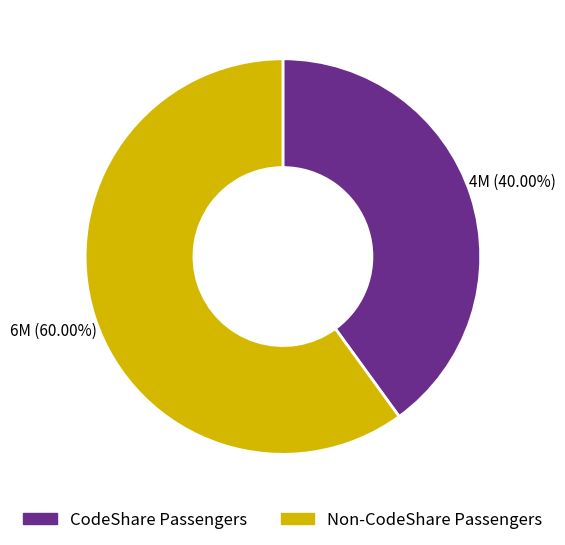

Rank the categories by value from lowest to highest.

CodeShare Passengers, Non-CodeShare Passengers